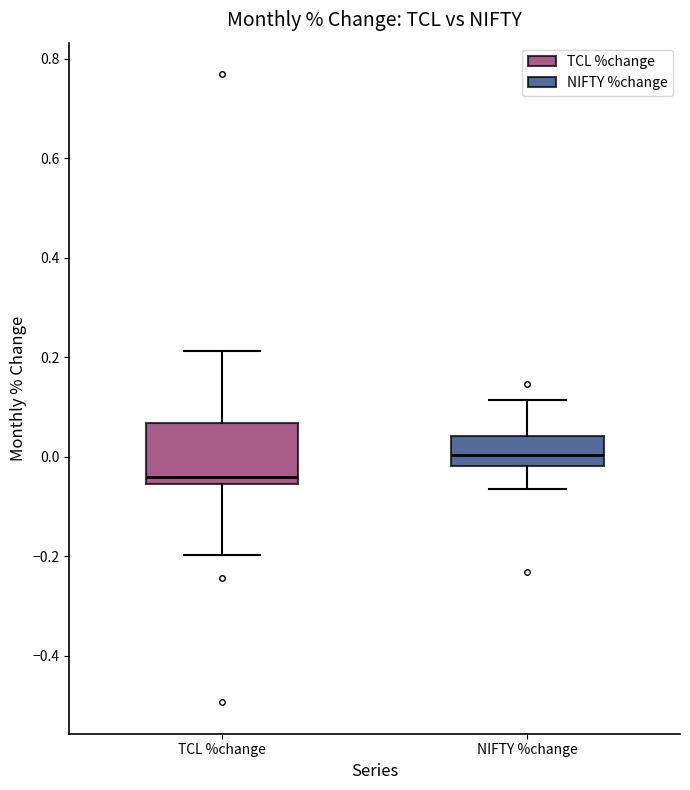

Reading left to right, transcribe this box plot: for each box, give where its median line is, the range the box spans, and where its two whiskers end, as read against the y-axis. The values are not printed on the chart, so give them approximately, as read against the axis.

TCL %change: median -0.04, box -0.06 to 0.06, whiskers -0.20 to 0.22
NIFTY %change: median 0.00, box -0.02 to 0.04, whiskers -0.06 to 0.12